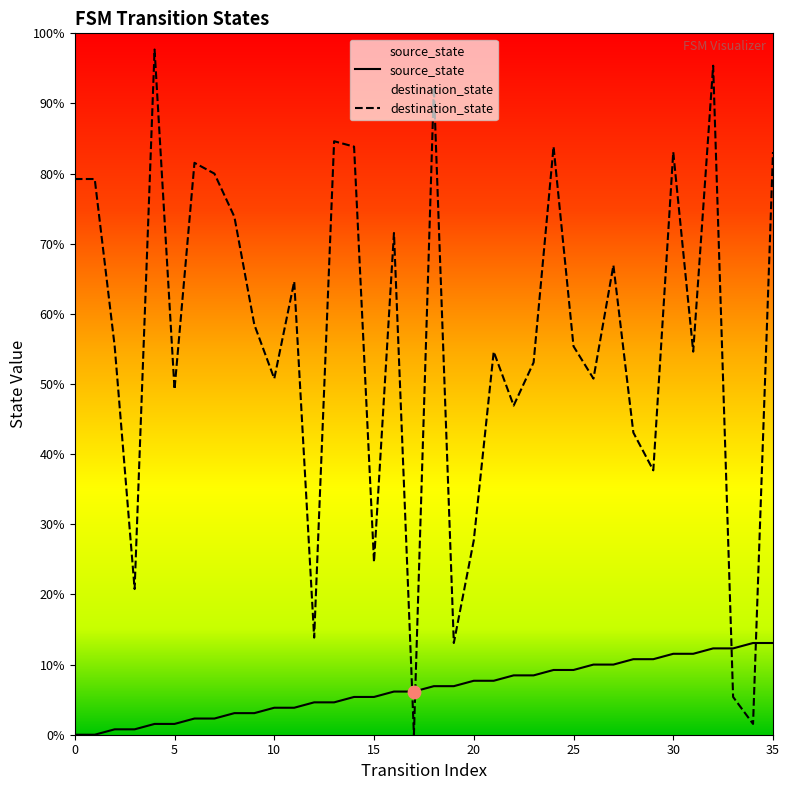

At which category is the sum across all series the highest?

32